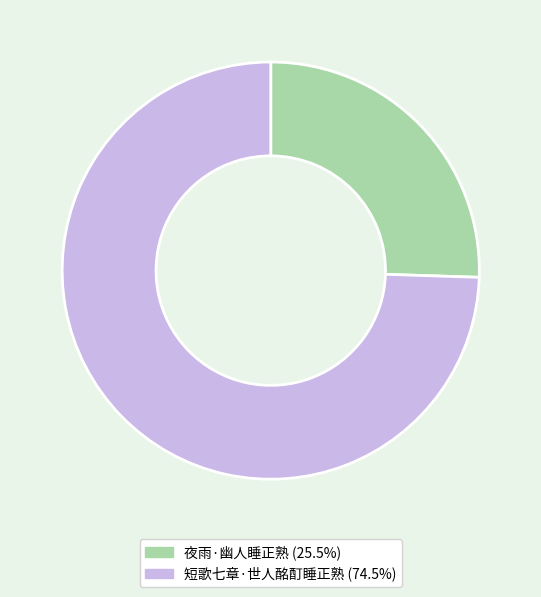

Which has a higher value, 短歌七章·世人酩酊睡正熟 or 夜雨·幽人睡正熟?

短歌七章·世人酩酊睡正熟